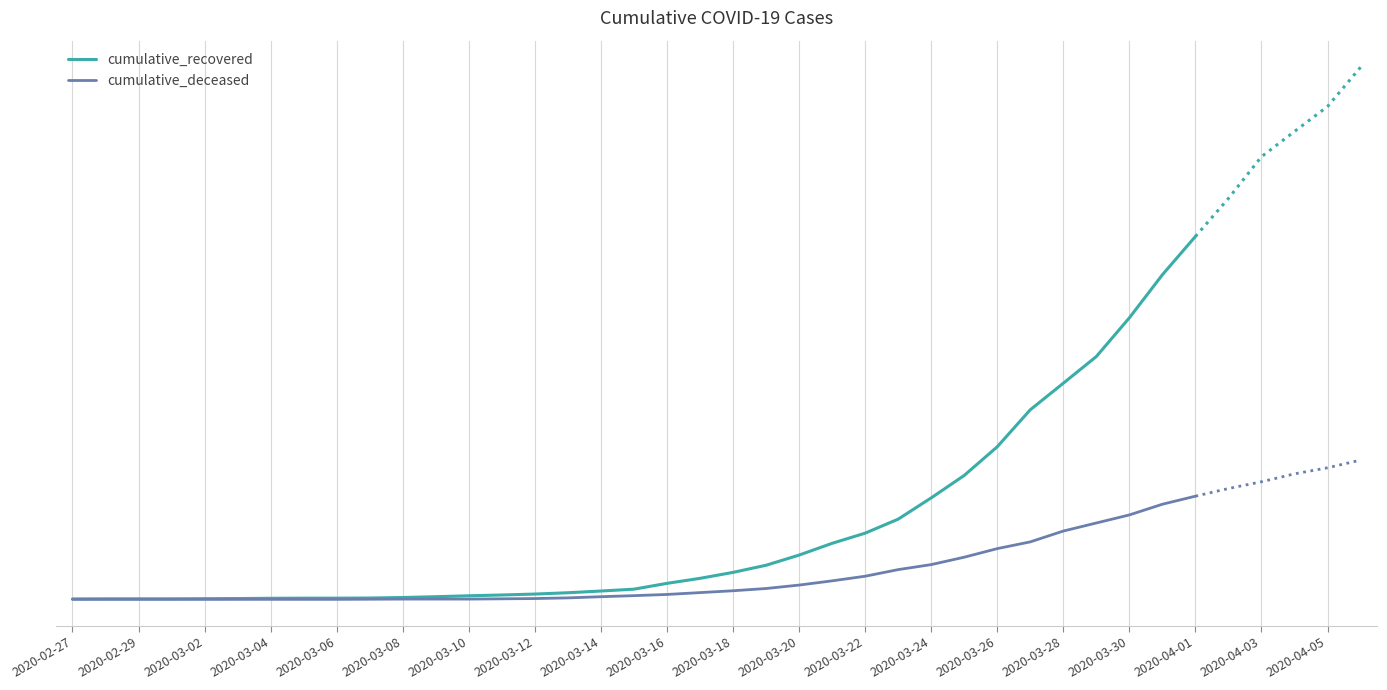

Reading right to left, list all the values displayed in this chart.

cumulative_recovered: 2747	2457	2131	1838	1636	1435	1155	938	768	607	501	424	335	258	204	159	121	77	63	50	40	33	27	20	14	10	9	9	8	6	5	4	4	4	3
cumulative_deceased: 781	720	639	578	517	435	384	319	263	225	175	140	108	82	65	51	37	28	20	11	6	4	2	2	2	1	0	0	0	0	0	0	0	0	0